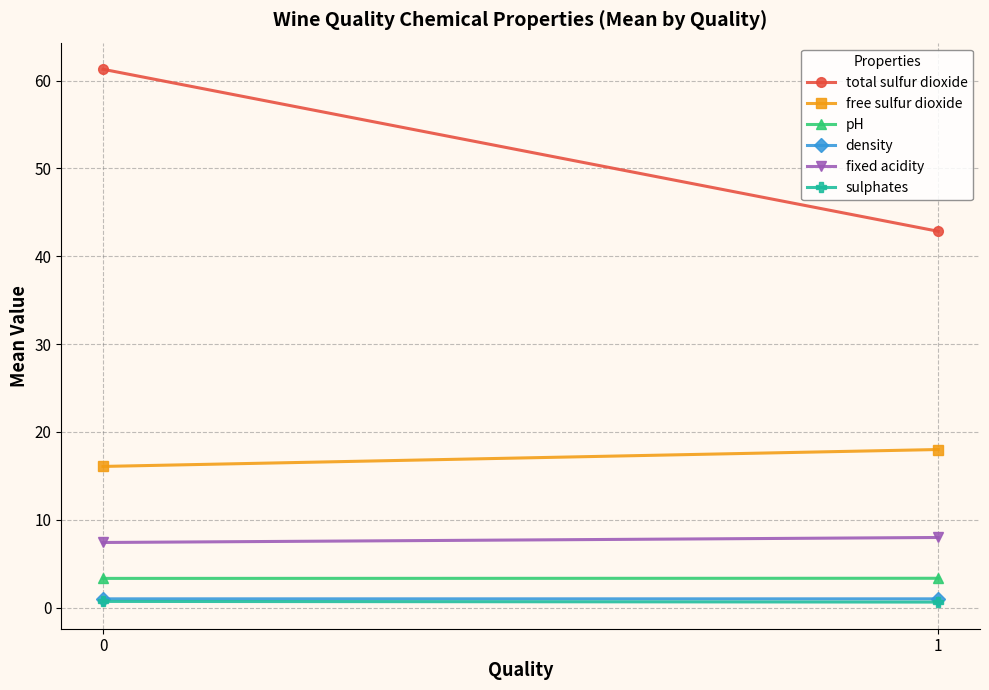

What is the sum of all pH values?

6.7